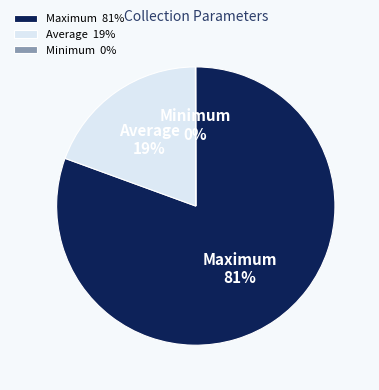

What is the largest slice in the pie chart?

Maximum